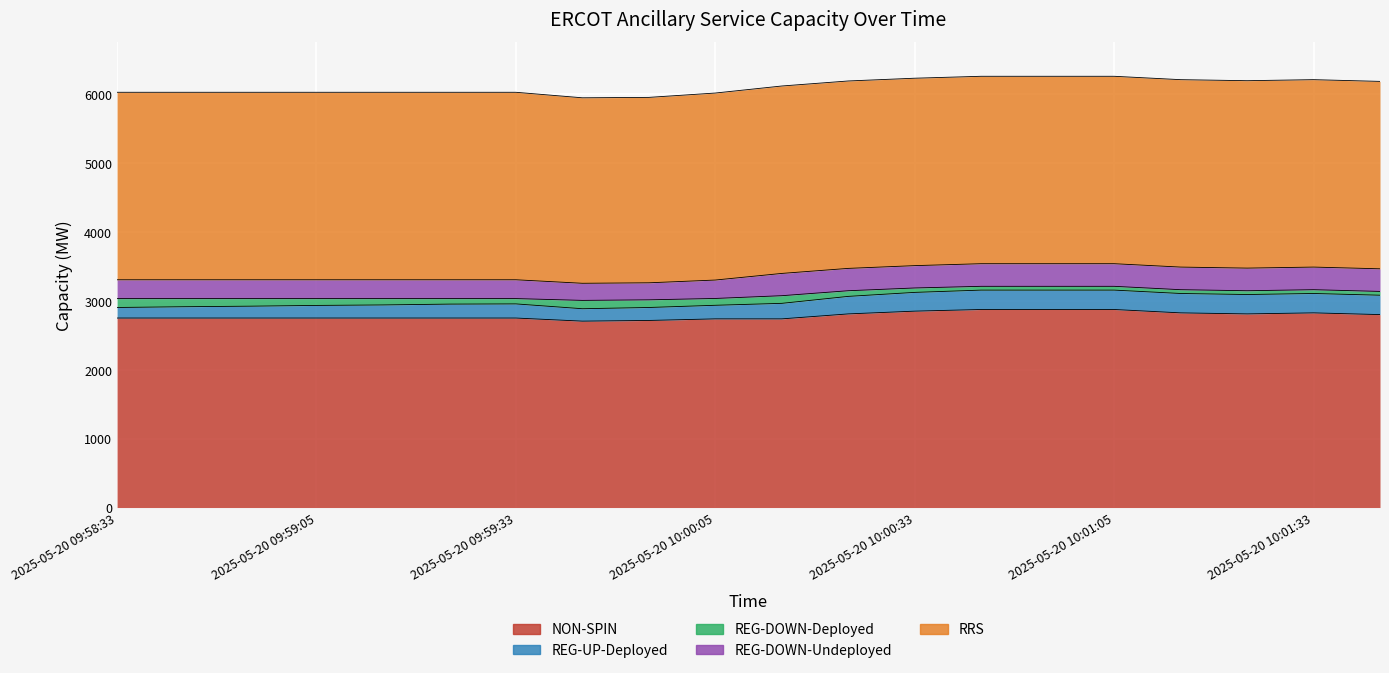

True or false: NON-SPIN has more than 1 points higher than both neighbors.

False